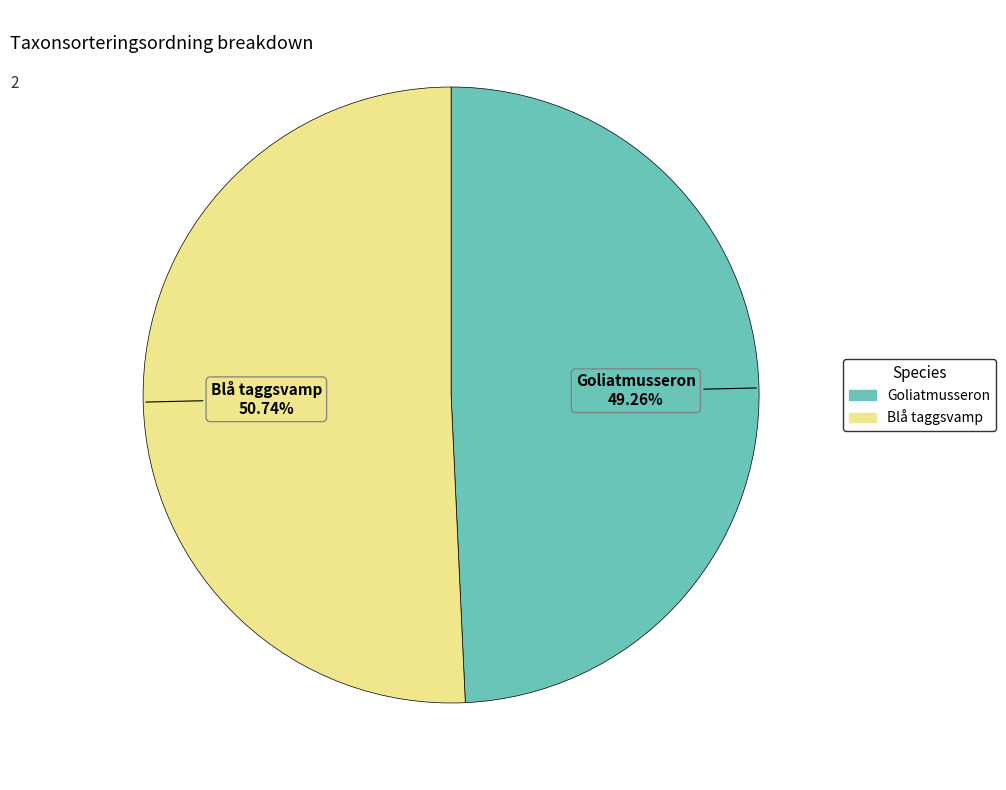

Is there a majority slice in this chart?

Yes